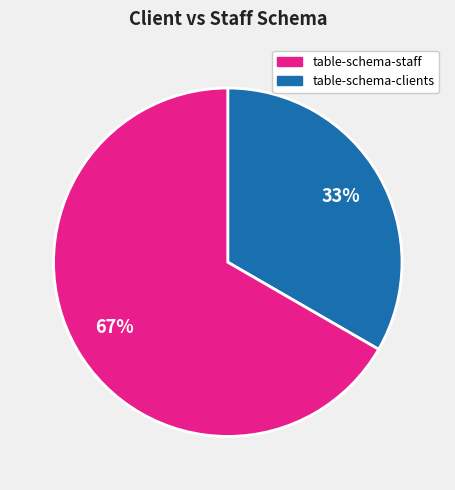

Is there a majority slice in this chart?

Yes